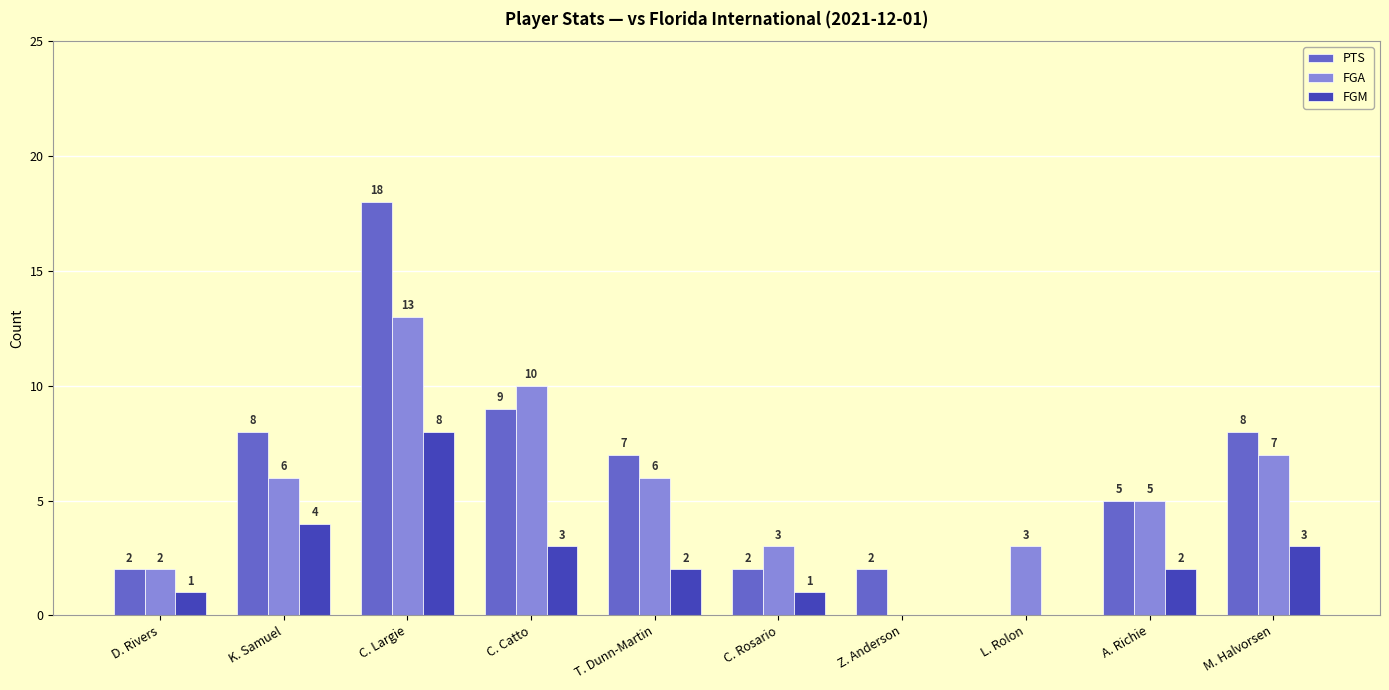

Which series changed the most between D. Rivers and L. Rolon?

PTS